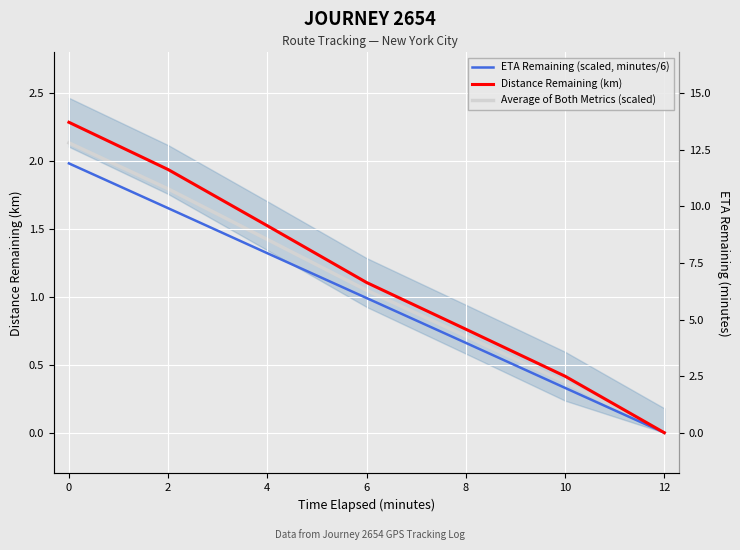

At how many categories does at least one series exceed 2?

1